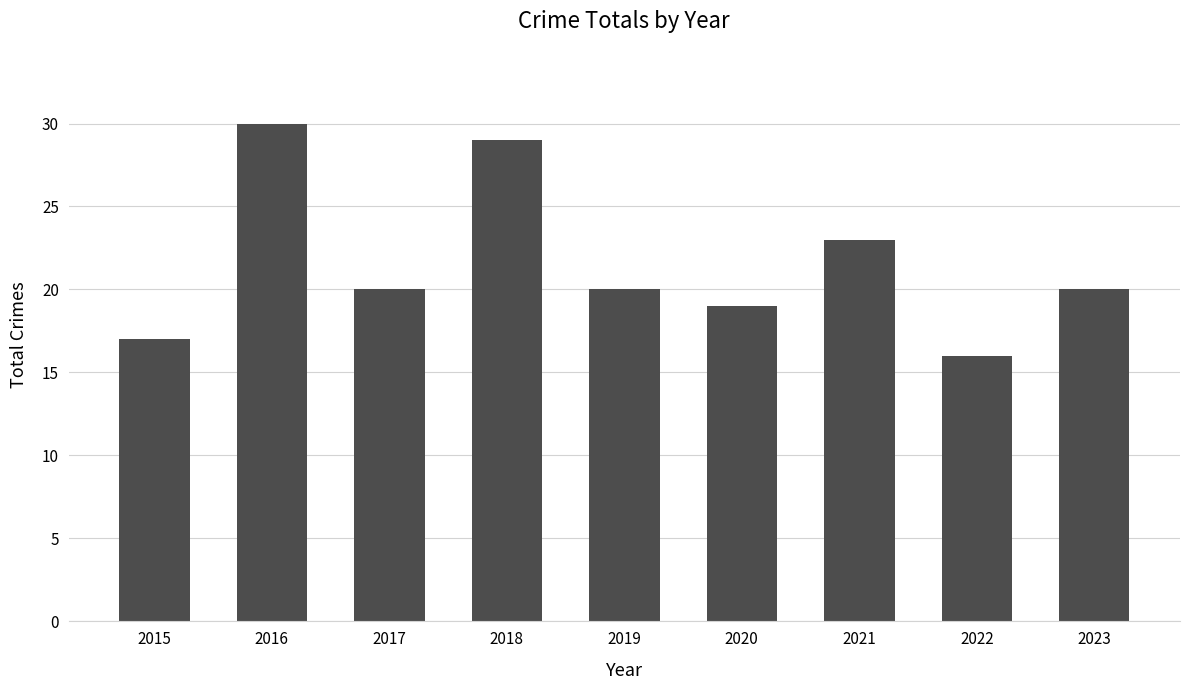

Approximately how many times larger is the value at 2021 compared to 2020?

1.2